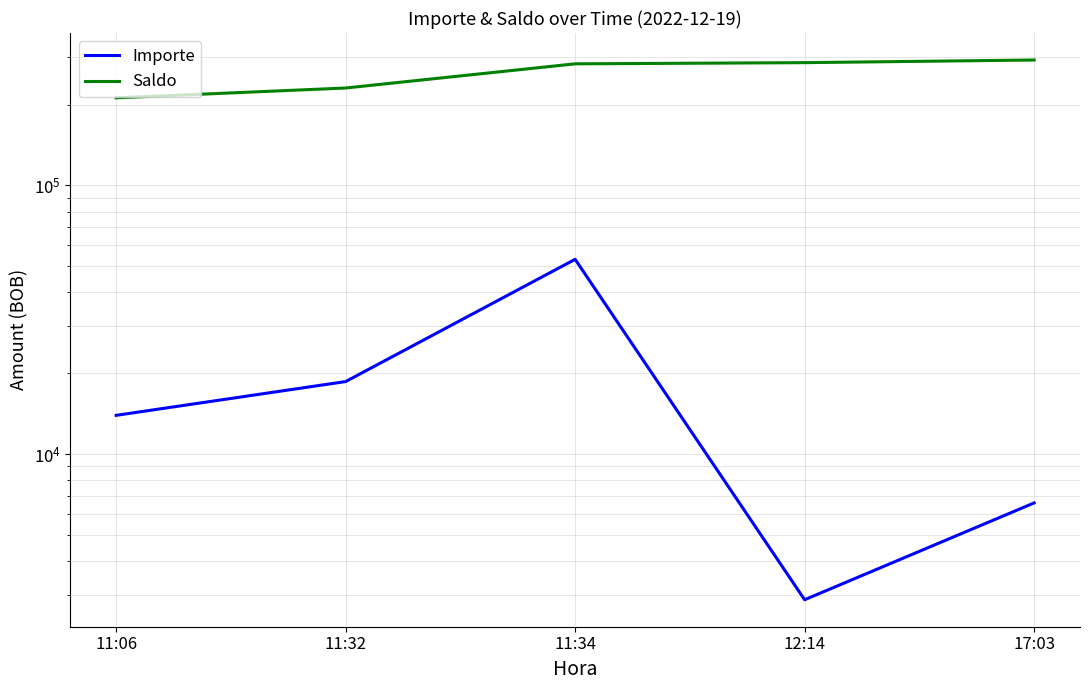

What is the difference between the maximum and minimum values in the Saldo series?

81184.2